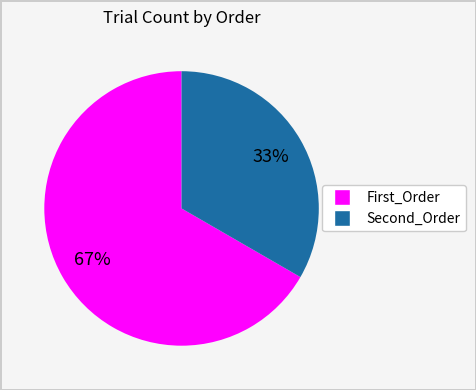

To the nearest percent, what is the combined percentage of First_Order and Second_Order?

100%